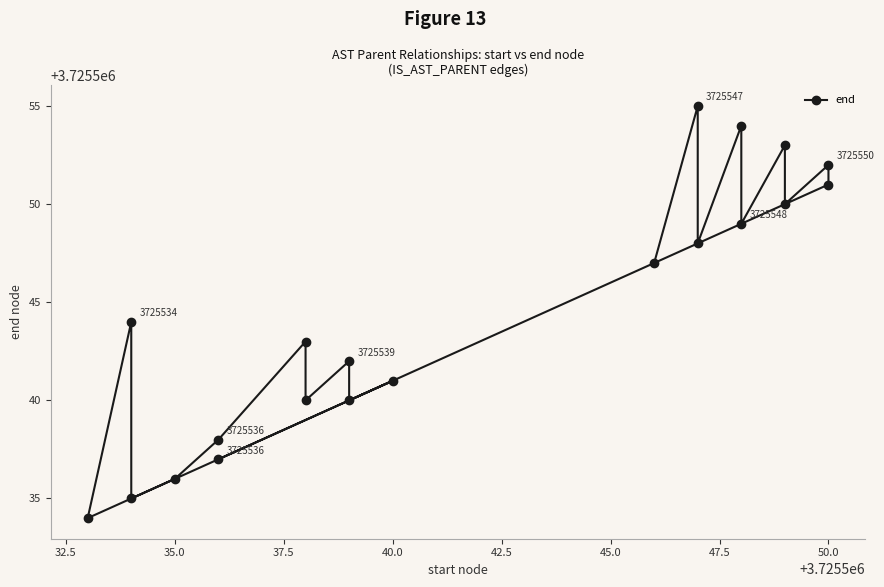

What is the change in value from 11 to 12?

+1